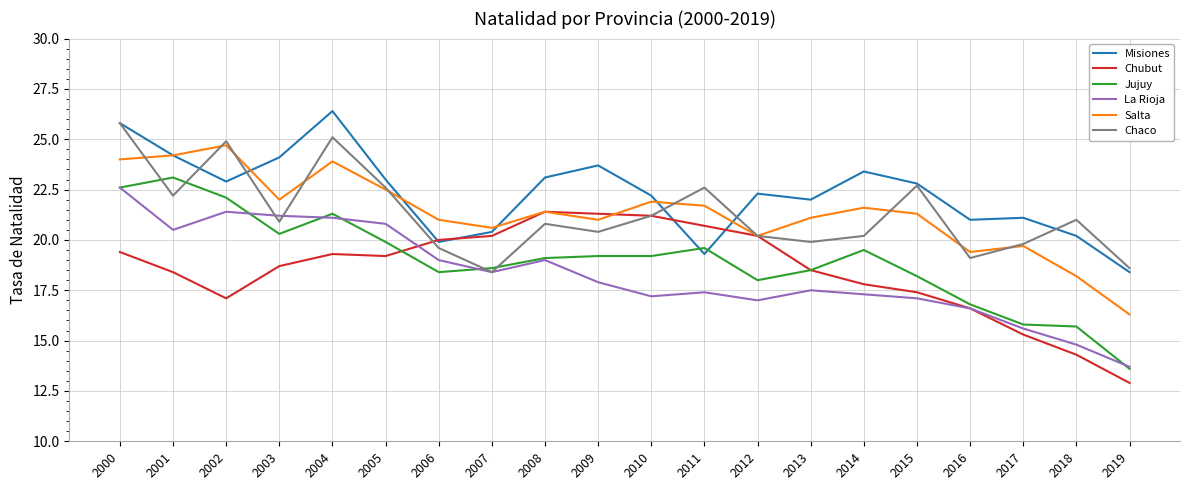

Reading left to right, extract all data points from this chart.

Misiones: 2000=25.8	2001=24.2	2002=22.9	2003=24.1	2004=26.4	2005=23.0	2006=19.9	2007=20.4	2008=23.1	2009=23.7	2010=22.2	2011=19.3	2012=22.3	2013=22.0	2014=23.4	2015=22.8	2016=21.0	2017=21.1	2018=20.2	2019=18.4
Chubut: 2000=19.4	2001=18.4	2002=17.1	2003=18.7	2004=19.3	2005=19.2	2006=20.0	2007=20.2	2008=21.4	2009=21.3	2010=21.2	2011=20.7	2012=20.2	2013=18.5	2014=17.8	2015=17.4	2016=16.6	2017=15.3	2018=14.3	2019=12.9
Jujuy: 2000=22.6	2001=23.1	2002=22.1	2003=20.3	2004=21.3	2005=19.9	2006=18.4	2007=18.6	2008=19.1	2009=19.2	2010=19.2	2011=19.6	2012=18.0	2013=18.5	2014=19.5	2015=18.2	2016=16.8	2017=15.8	2018=15.7	2019=13.6
La Rioja: 2000=22.6	2001=20.5	2002=21.4	2003=21.2	2004=21.1	2005=20.8	2006=19.0	2007=18.4	2008=19.0	2009=17.9	2010=17.2	2011=17.4	2012=17.0	2013=17.5	2014=17.3	2015=17.1	2016=16.6	2017=15.6	2018=14.8	2019=13.7
Salta: 2000=24.0	2001=24.2	2002=24.7	2003=22.0	2004=23.9	2005=22.5	2006=21.0	2007=20.6	2008=21.4	2009=21.0	2010=21.9	2011=21.7	2012=20.2	2013=21.1	2014=21.6	2015=21.3	2016=19.4	2017=19.7	2018=18.2	2019=16.3
Chaco: 2000=25.8	2001=22.2	2002=24.9	2003=20.9	2004=25.1	2005=22.6	2006=19.6	2007=18.4	2008=20.8	2009=20.4	2010=21.2	2011=22.6	2012=20.2	2013=19.9	2014=20.2	2015=22.7	2016=19.1	2017=19.8	2018=21.0	2019=18.6